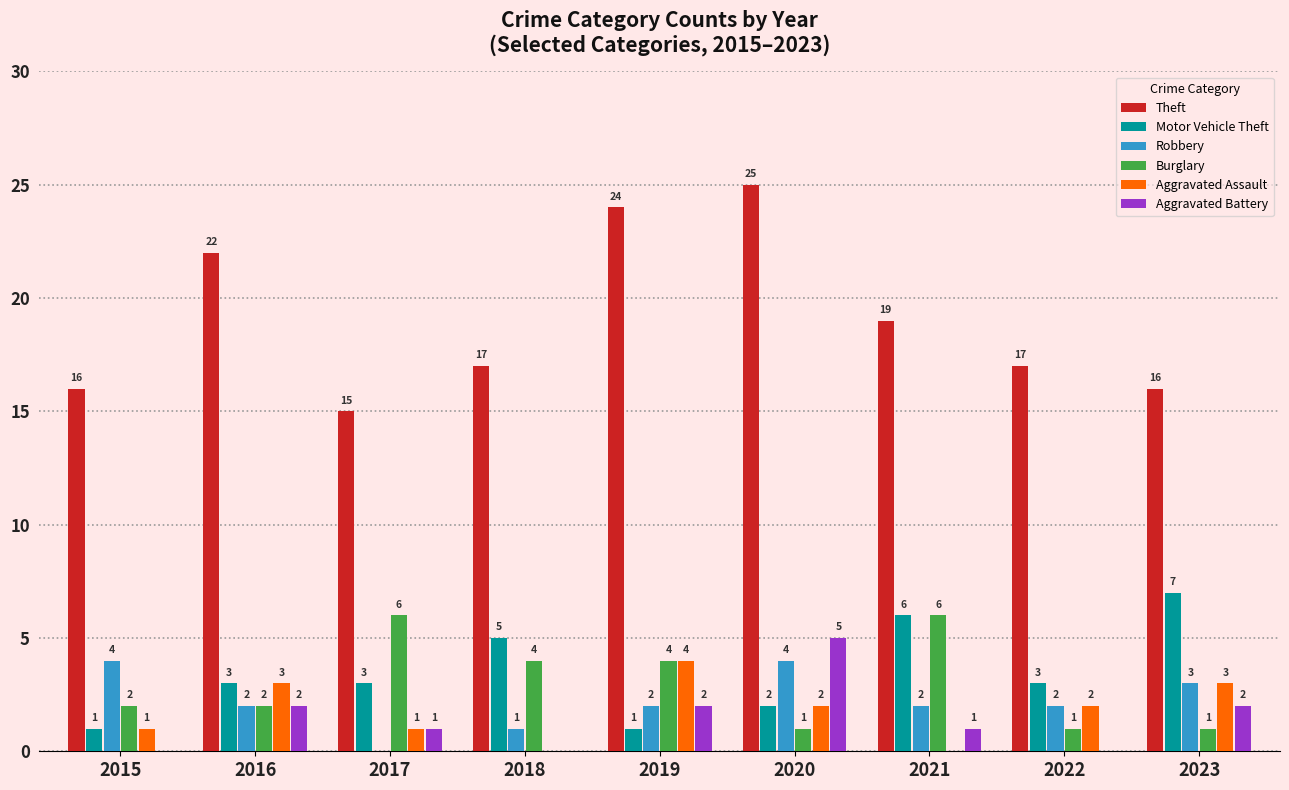

Which series has the widest spread of values?

Theft